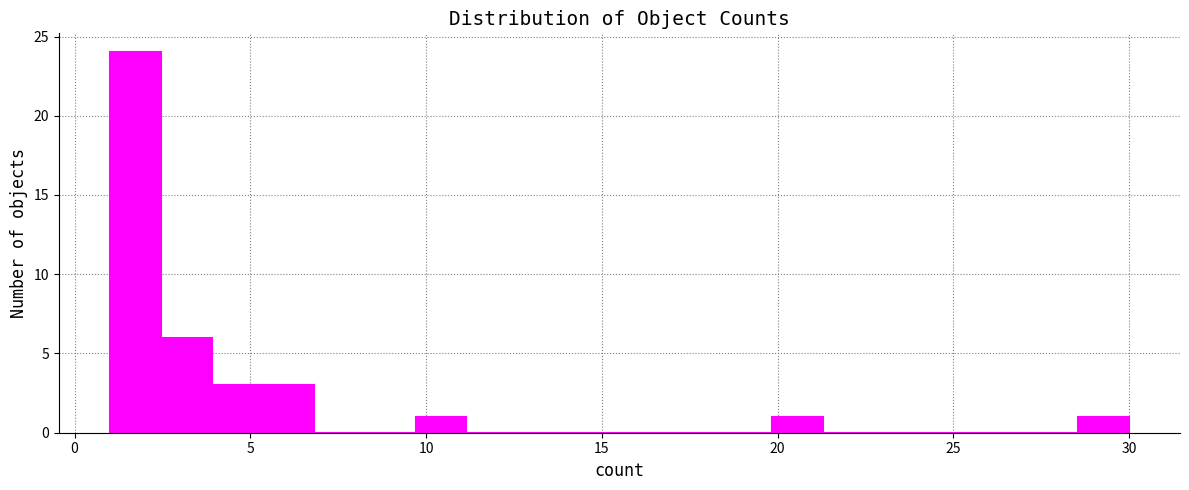

Around what value on the x-axis is the tallest bar? Give the approximate position of its centre, as read against the axis.

1.5